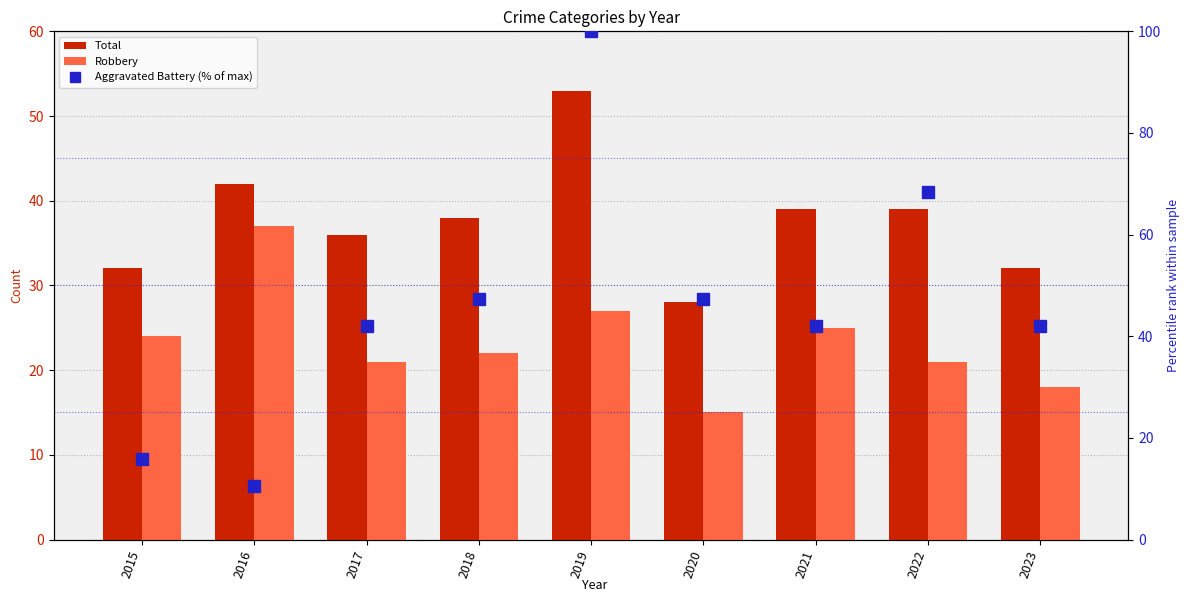

Which series has the widest spread of values?

Aggravated Battery (% of max)